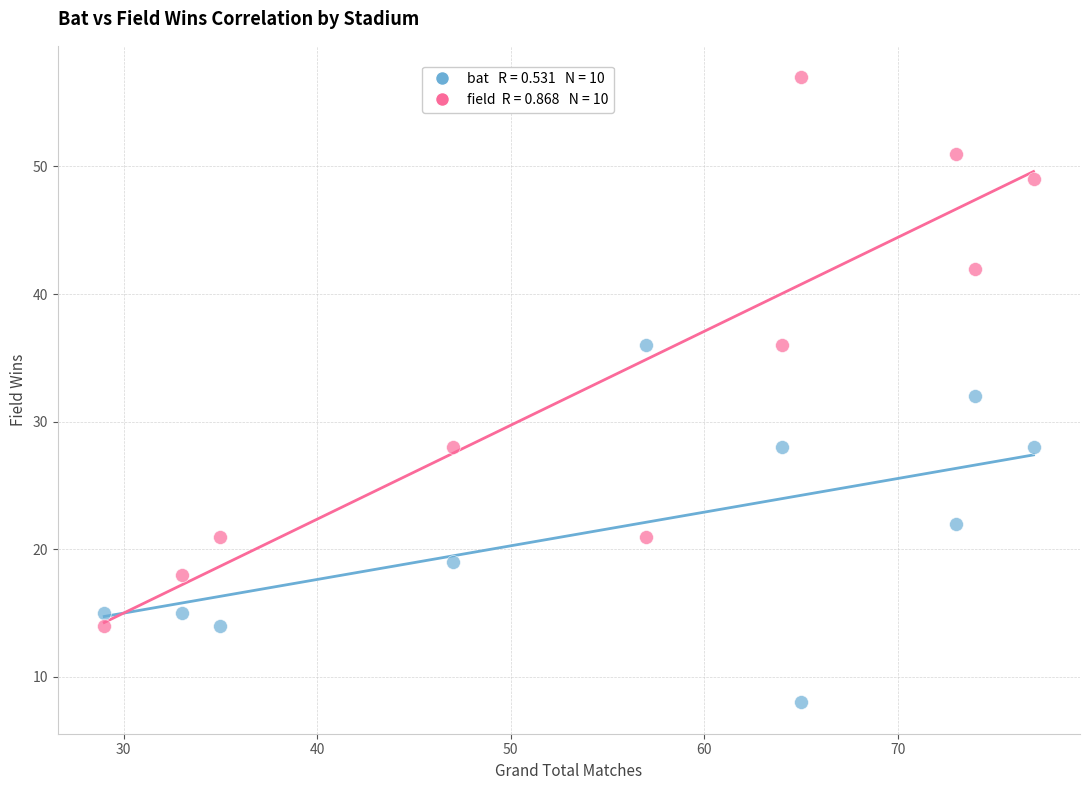

Across all data points, what is the range of Y values (max minus min)?

49